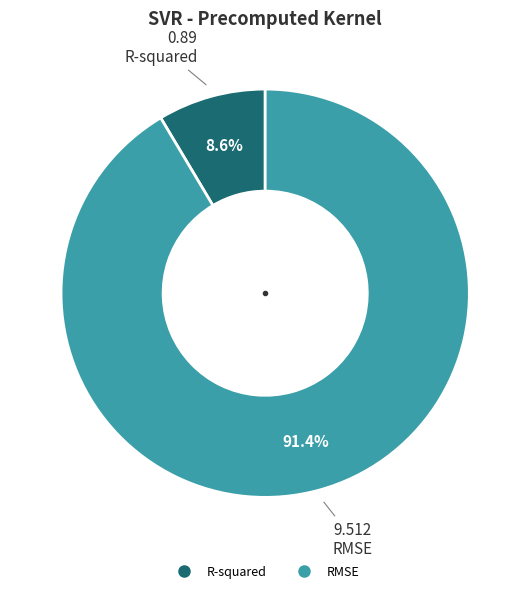

Between RMSE and R-squared, which is larger?

RMSE